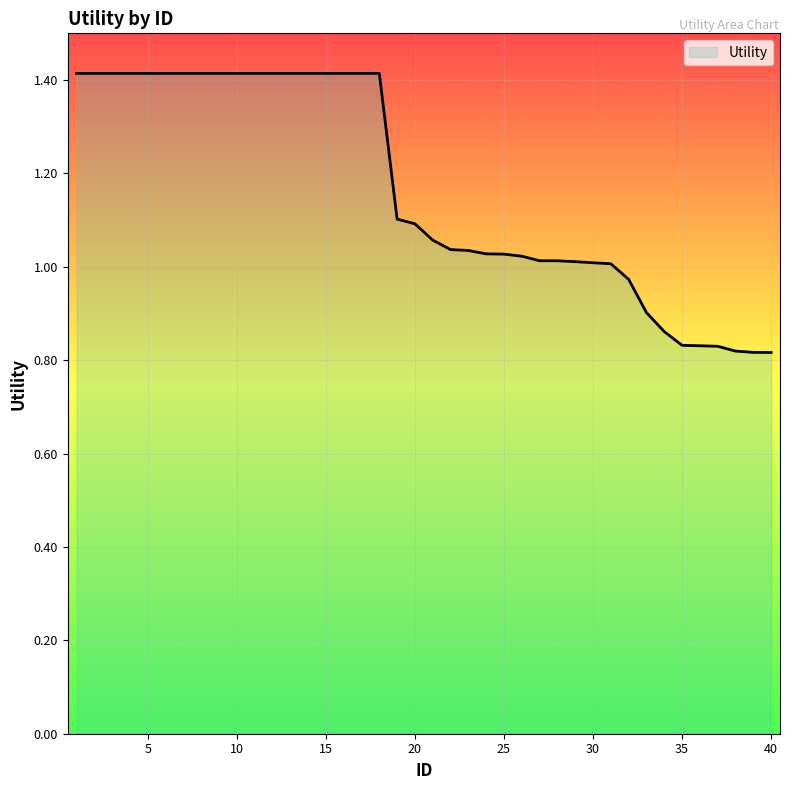

What is the greatest value displayed?

1.4